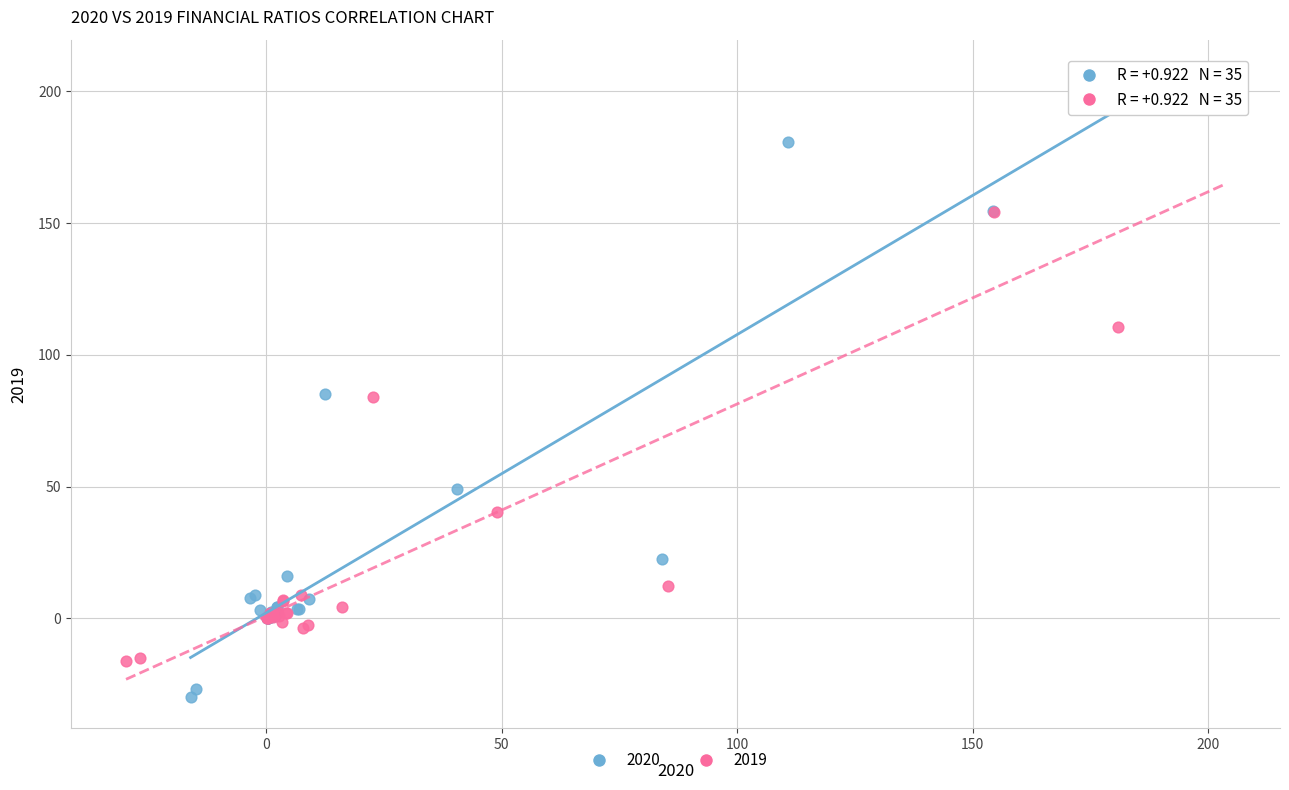

What are all the series names shown in the legend?

2020, 2019